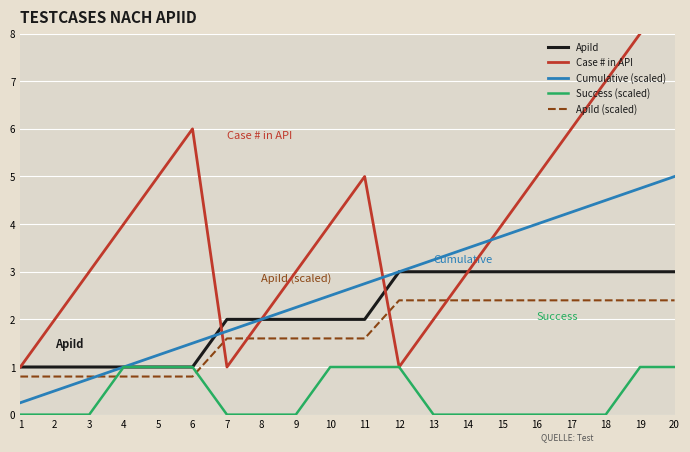

What is the average value of the Success (scaled) series?

0.4